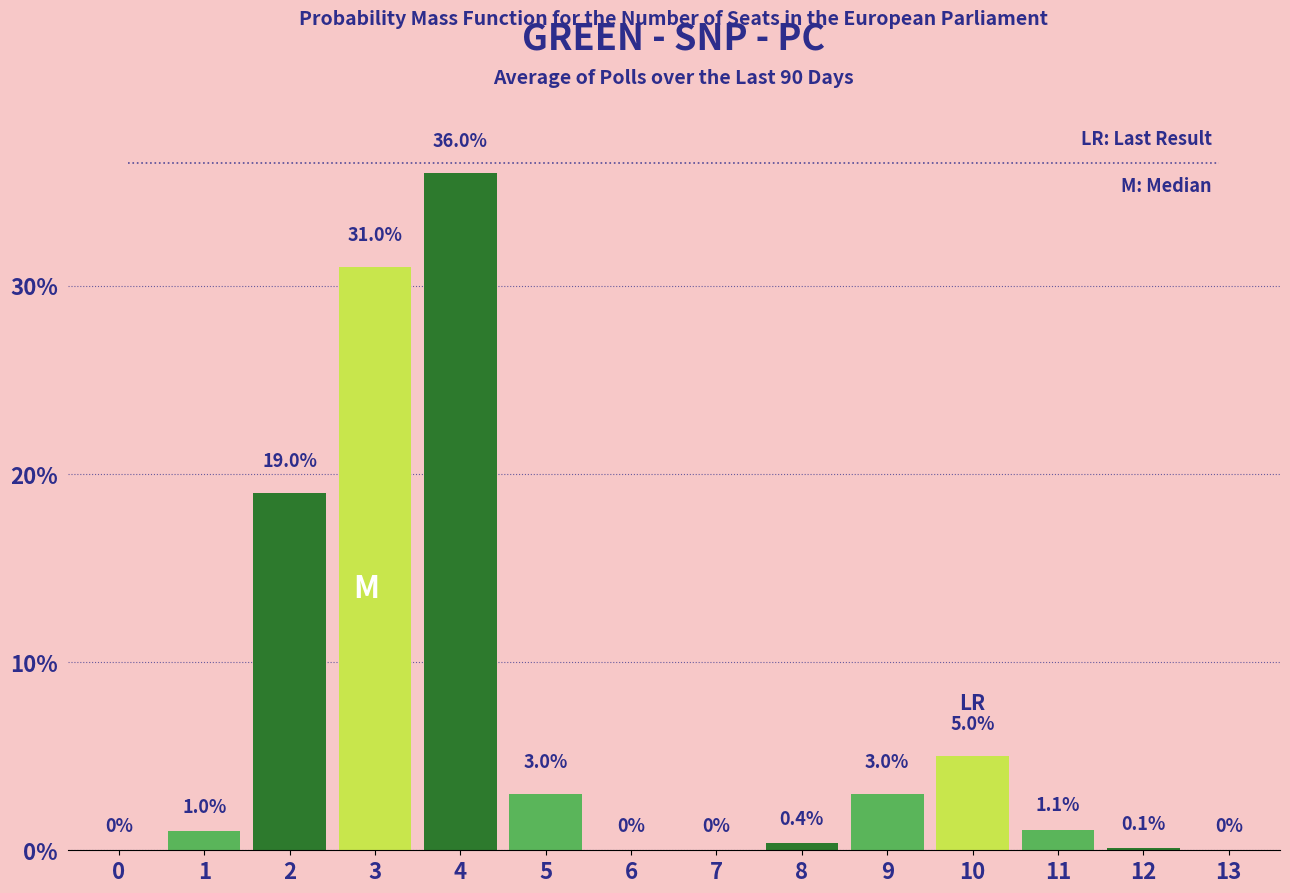

Reading left to right, transcribe all the data shown in this chart.

0=0.0	1=1.0	2=19.0	3=31.0	4=36.0	5=3.0	6=0.0	7=0.0	8=0.4	9=3.0	10=5.0	11=1.1	12=0.1	13=0.0